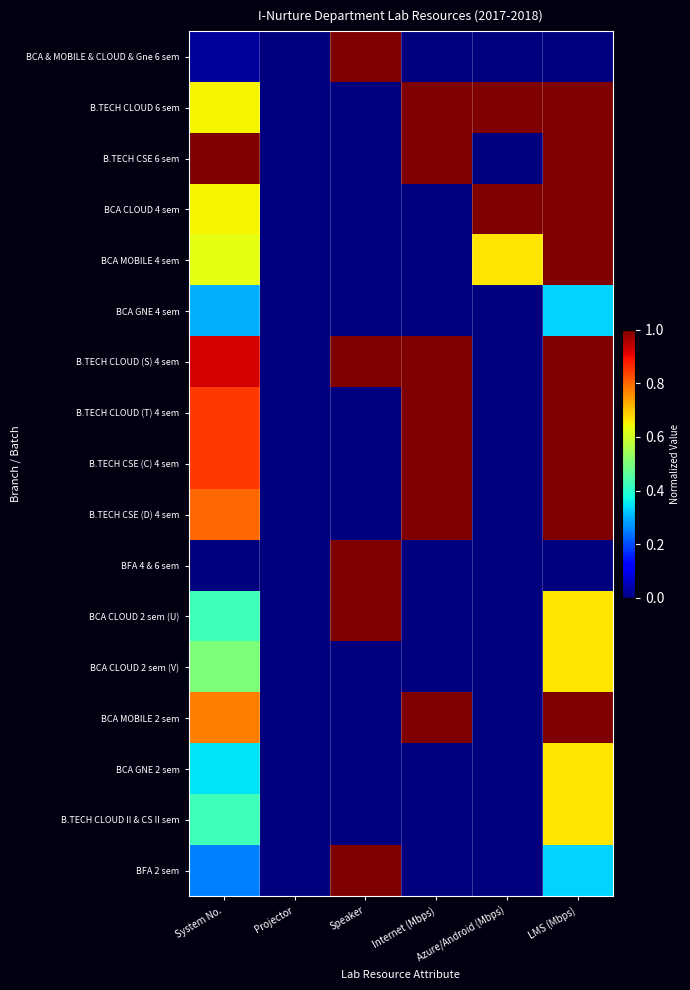

What is the total value across all series at LMS (Mbps)?

12.3